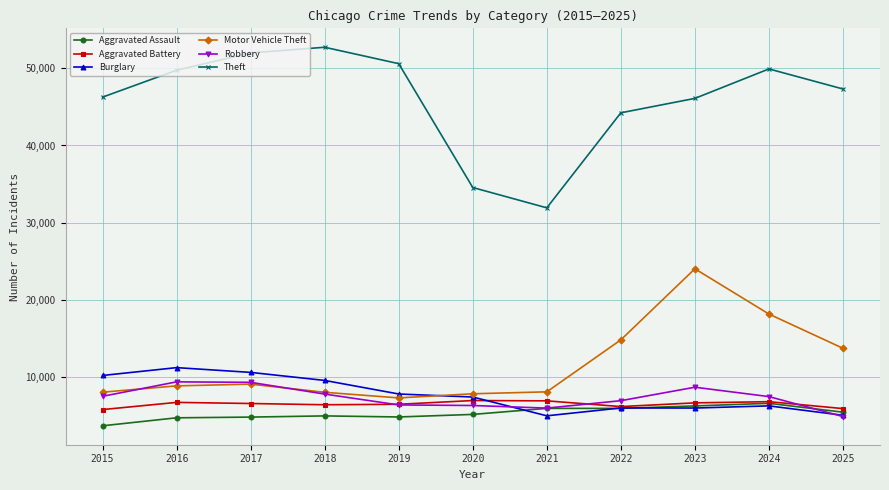

At how many categories does at least one series exceed 26368?

11